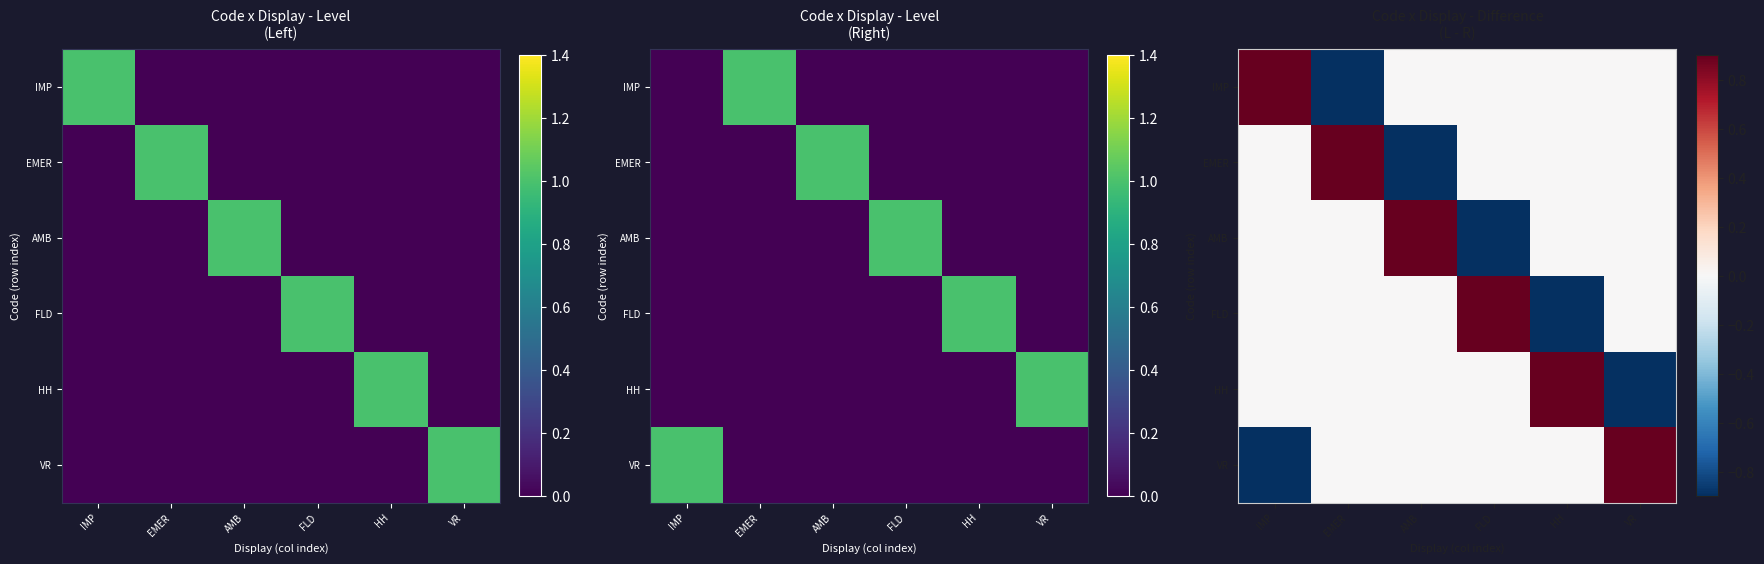

Is the value of VR at EMER greater than the value of EMER at HH?

No